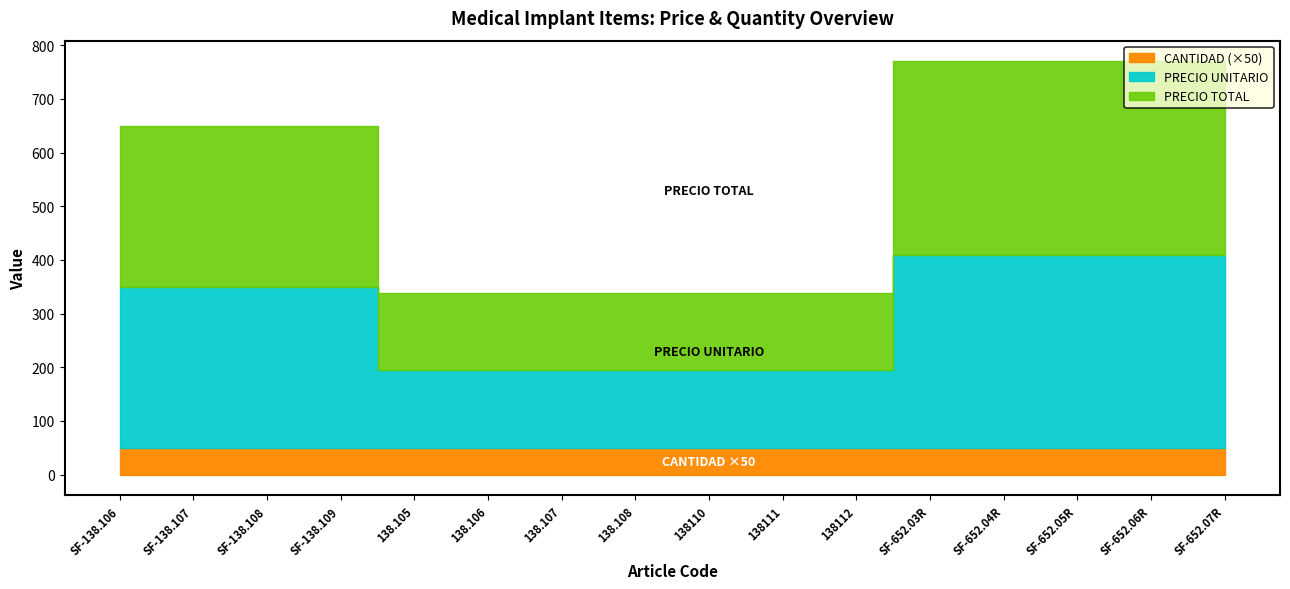

List the series in order of their peak value, lowest first.

CANTIDAD, PRECIO UNITARIO, PRECIO TOTAL